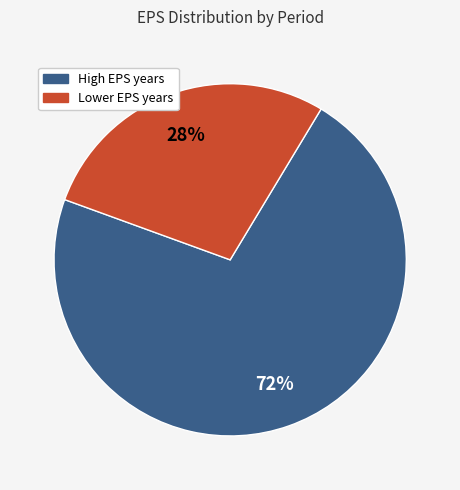

Is there a majority slice in this chart?

Yes